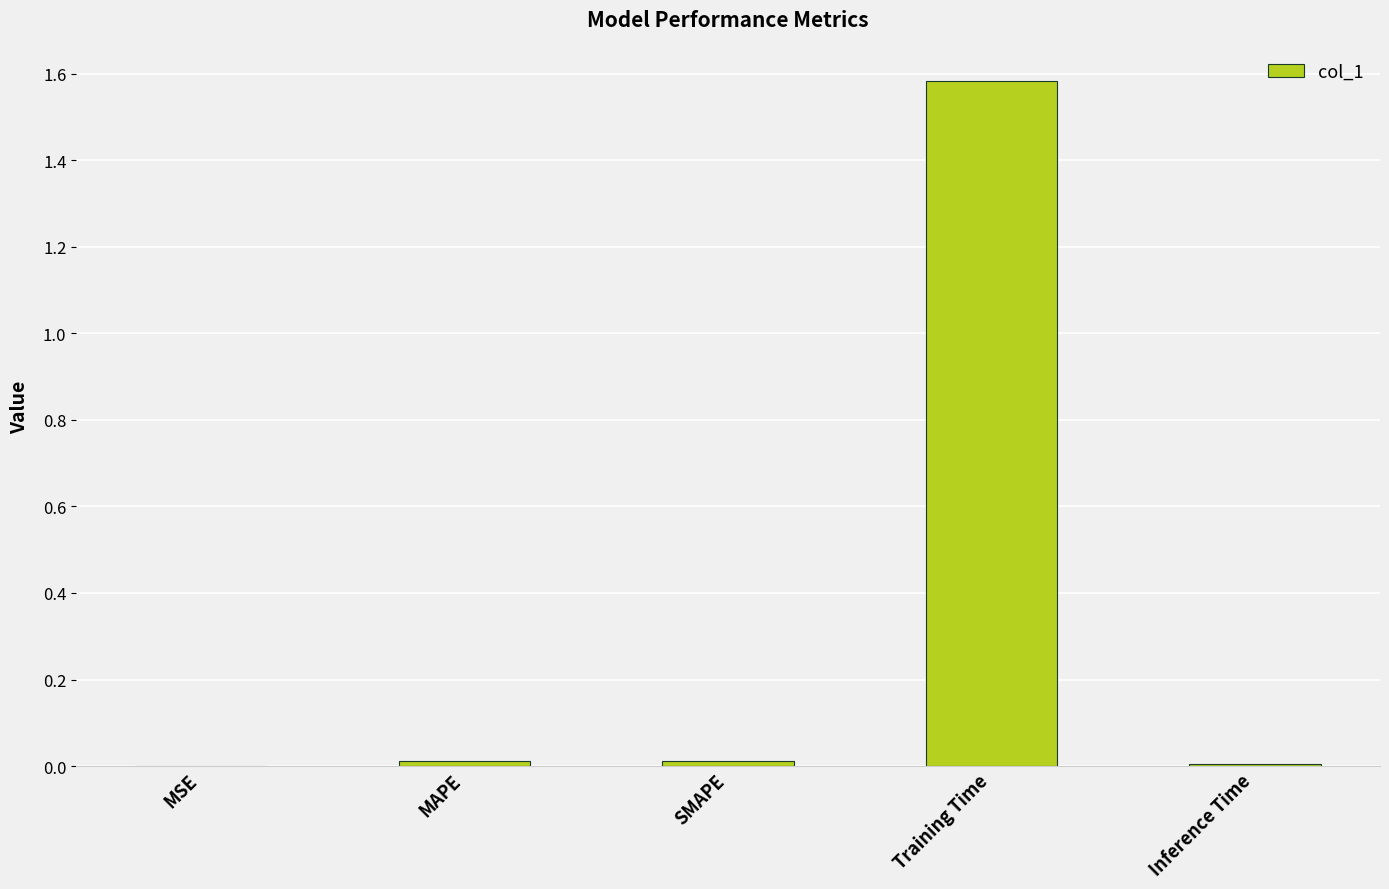

At which category does the chart reach its peak across all series?

Training Time